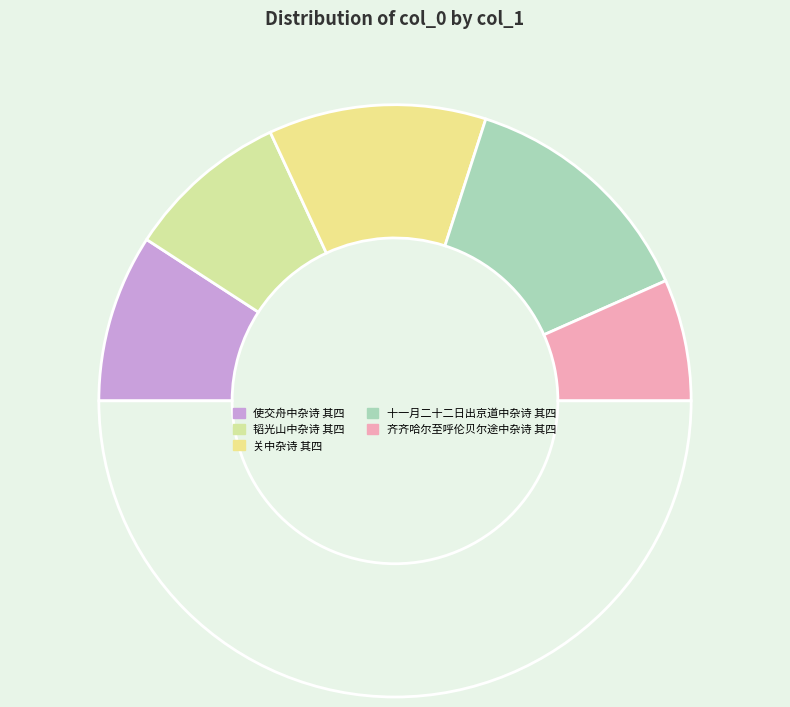

Rank the categories by value from lowest to highest.

齐齐哈尔至呼伦贝尔途中杂诗 其四, 韬光山中杂诗 其四, 使交舟中杂诗 其四, 关中杂诗 其四, 十一月二十二日出京道中杂诗 其四